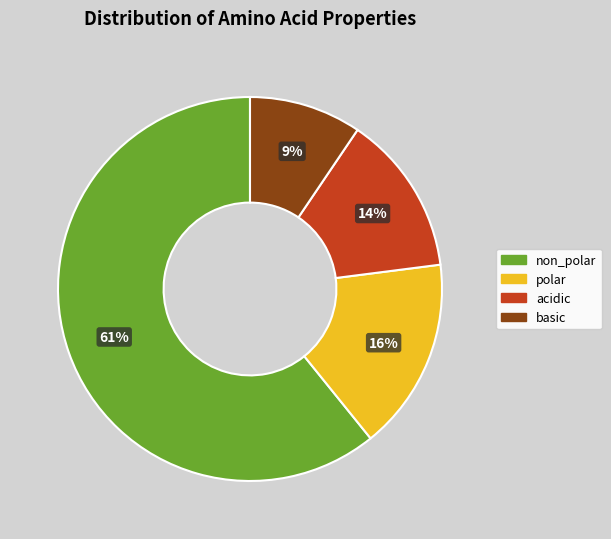

The non_polar slice represents 61% of the pie. True or false?

True